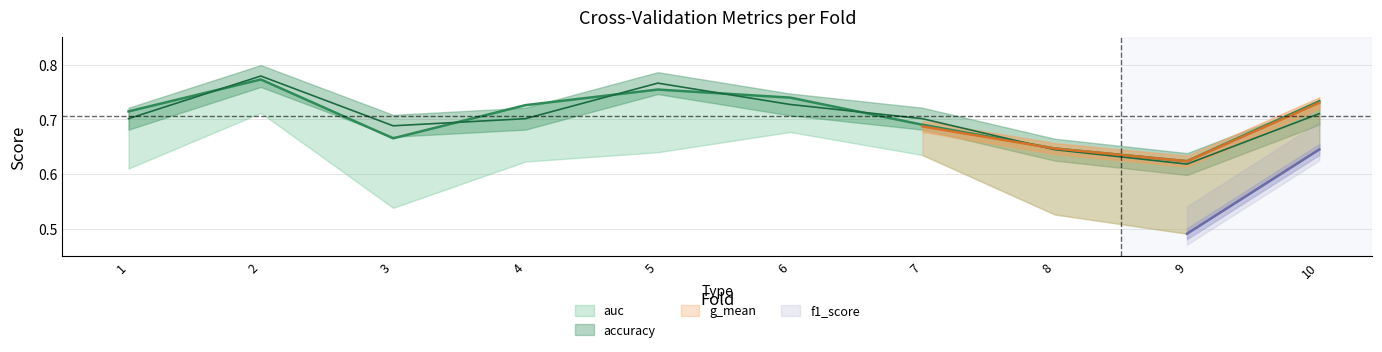

At which label does accuracy reach its minimum?

9